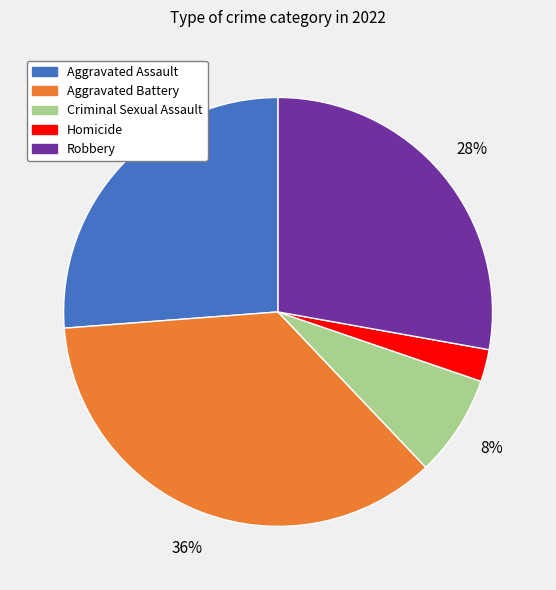

How many segments does this pie chart have?

5